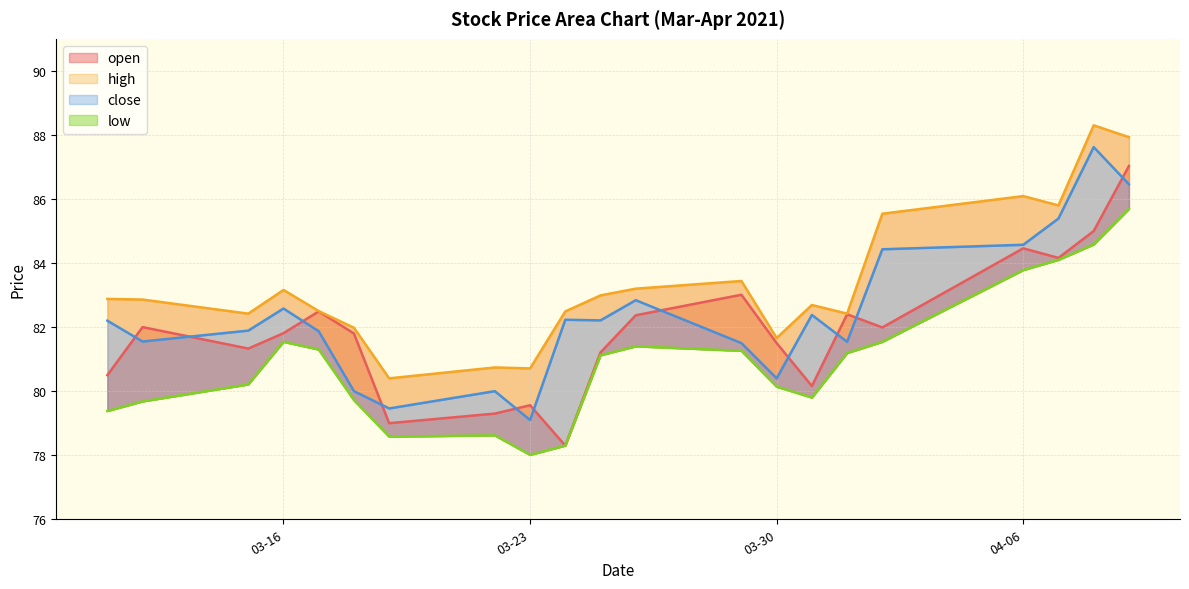

At how many categories does at least one series exceed 79?

21